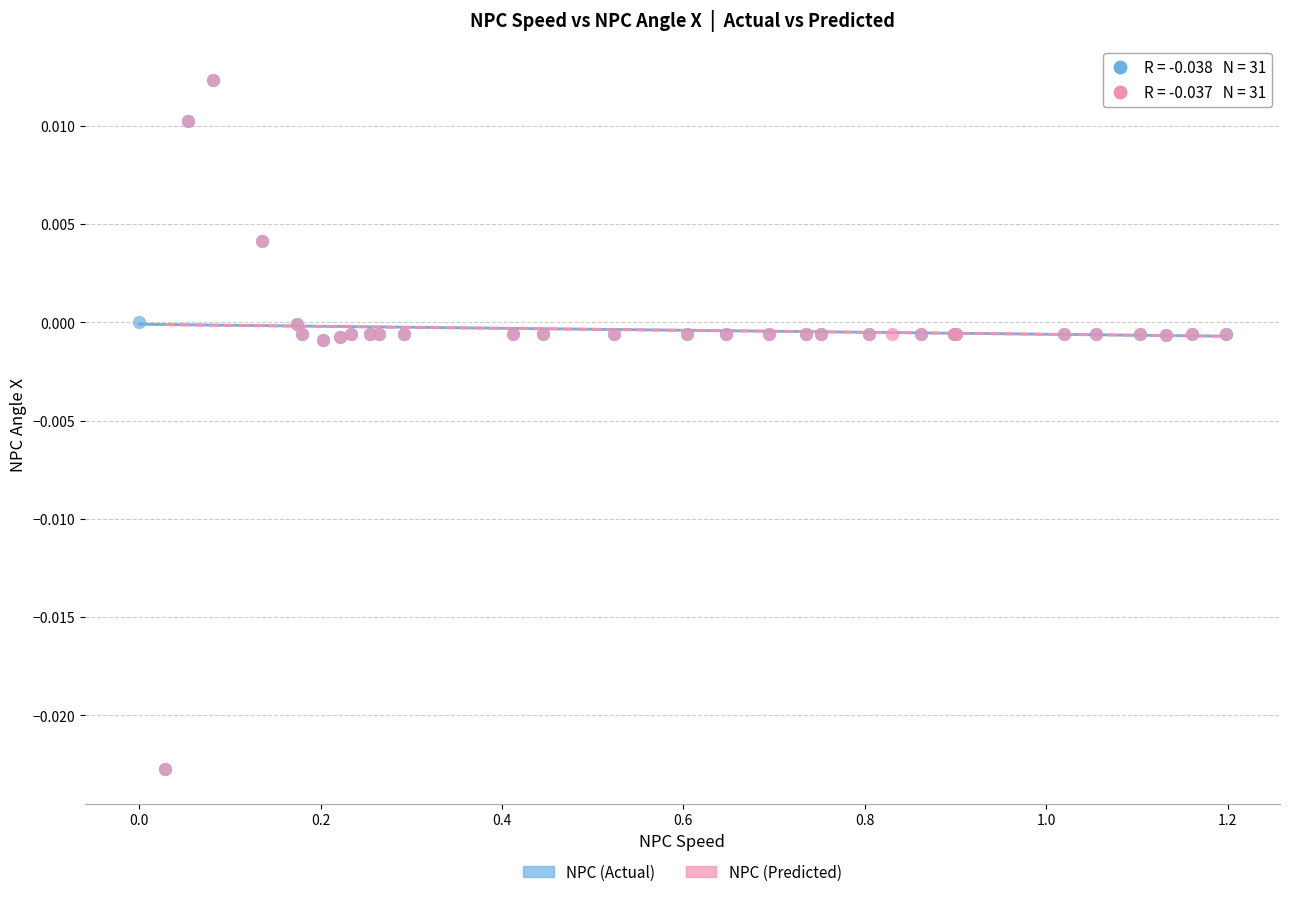

What are all the series names shown in the legend?

NPC (Actual), NPC (Predicted)